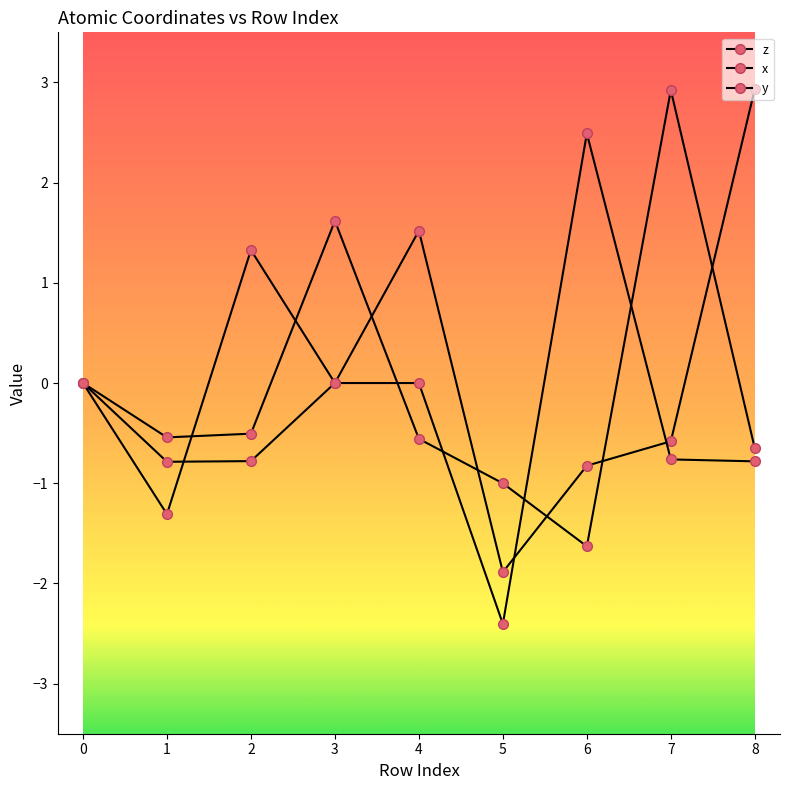

At which category is the sum across all series the highest?

3